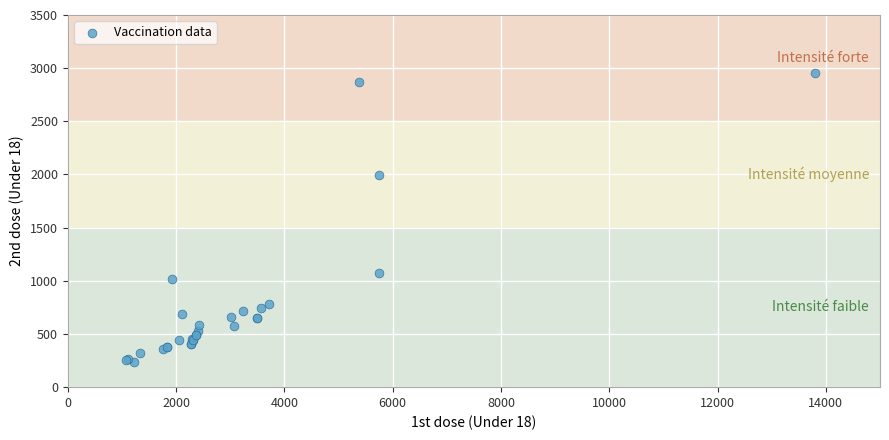

What Y value in the scatter plot is closest to 1596?

1993